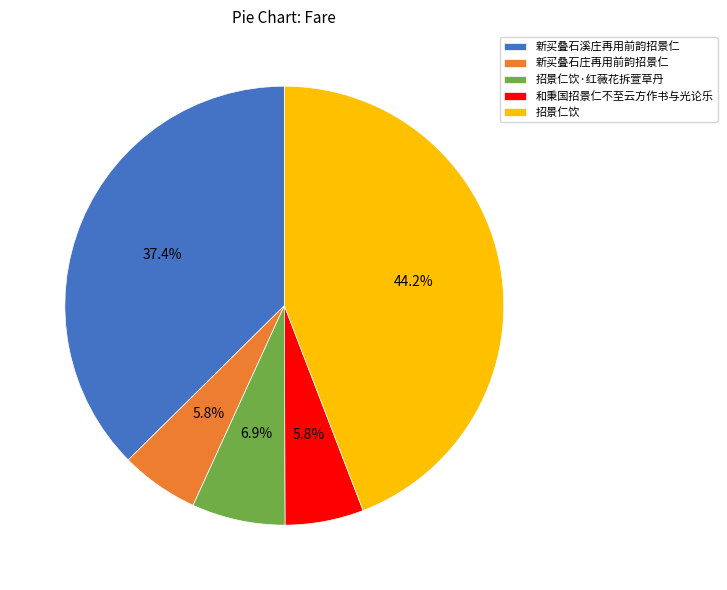

Which has a higher value, 招景仁饮 or 招景仁饮·红薇花拆萱草丹?

招景仁饮